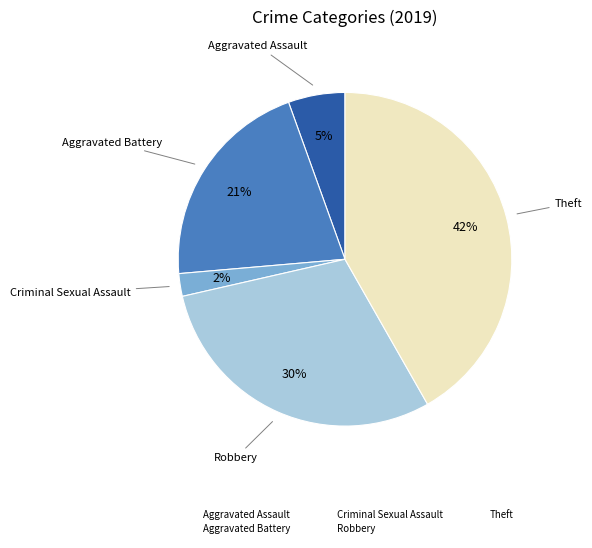

To the nearest percent, what is the difference between the largest and smallest slice percentages?

40%